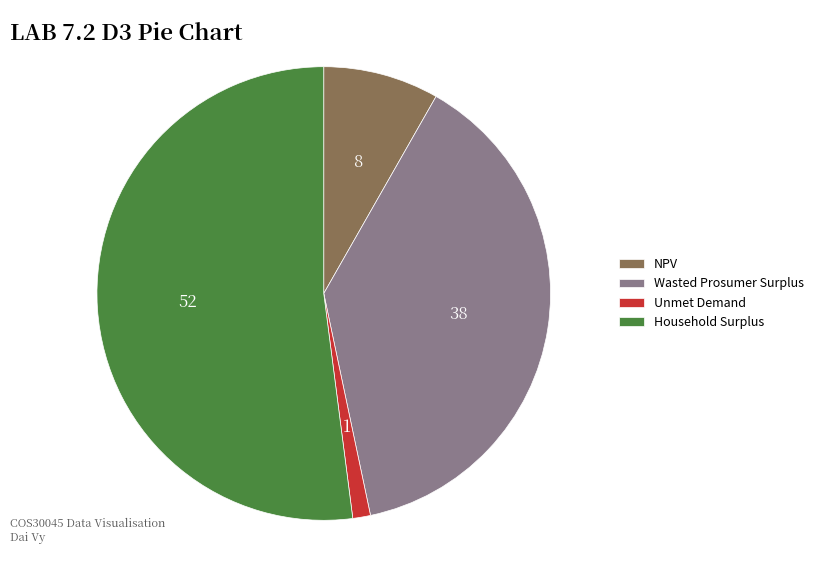

Do Wasted Prosumer Surplus and Household Surplus together represent more than half of the pie?

Yes